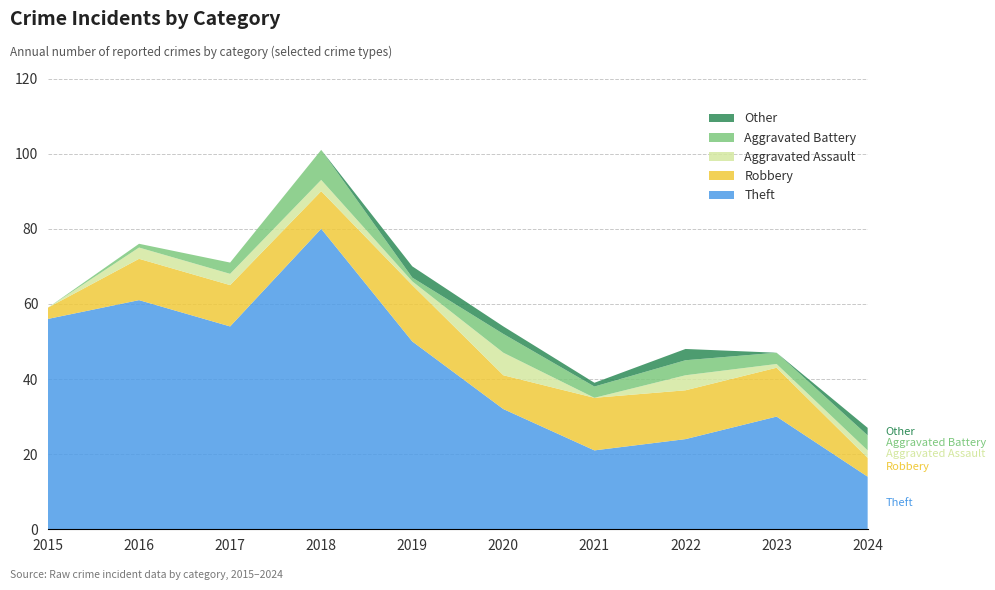

Reading left to right, what are all the values shown in this chart?

Theft: 2015=56	2016=61	2017=54	2018=80	2019=50	2020=32	2021=21	2022=24	2023=30	2024=14
Robbery: 2015=3	2016=11	2017=11	2018=10	2019=15	2020=9	2021=14	2022=13	2023=13	2024=5
Aggravated Assault: 2015=0	2016=3	2017=3	2018=3	2019=1	2020=6	2021=0	2022=4	2023=1	2024=2
Aggravated Battery: 2015=0	2016=1	2017=3	2018=8	2019=1	2020=5	2021=3	2022=4	2023=3	2024=4
Other: 2015=0	2016=0	2017=0	2018=0	2019=3	2020=2	2021=1	2022=3	2023=0	2024=2